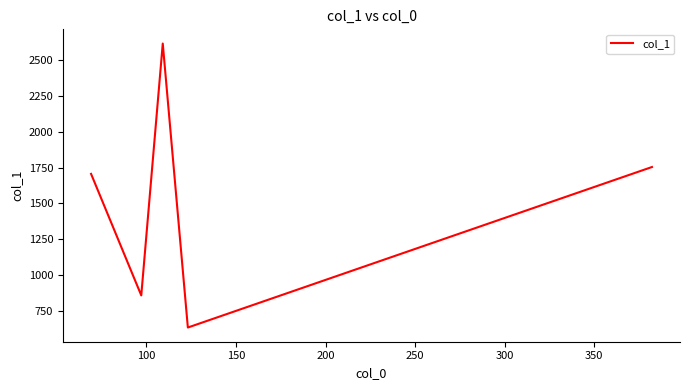

What is the difference between the second highest and second lowest values?

895.3